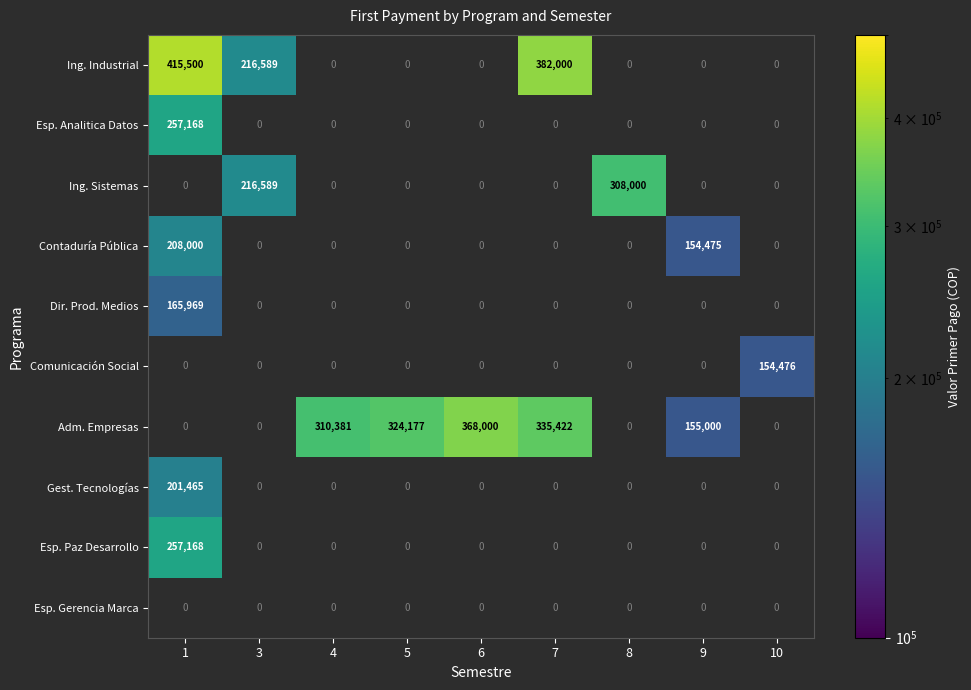

Which label corresponds to the largest value in the chart?

1